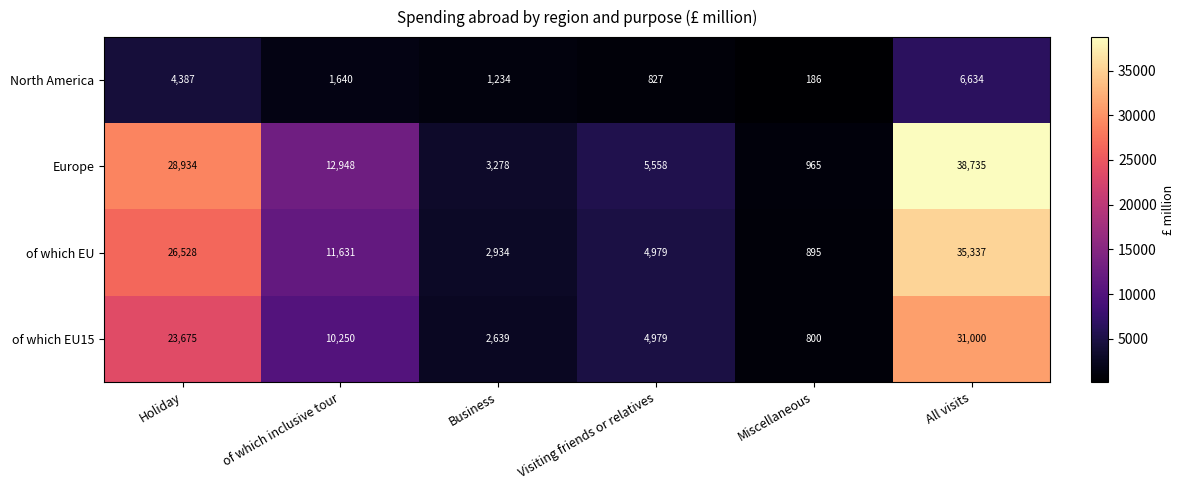

Reading right to left, what are all the values shown in this chart?

North America: 6634	186	827	1234	1640	4387
Europe: 38735	965	5558	3278	12948	28934
of which EU: 35337	895	4979	2934	11631	26528
of which EU15: 31000	800	4979	2639	10250	23675